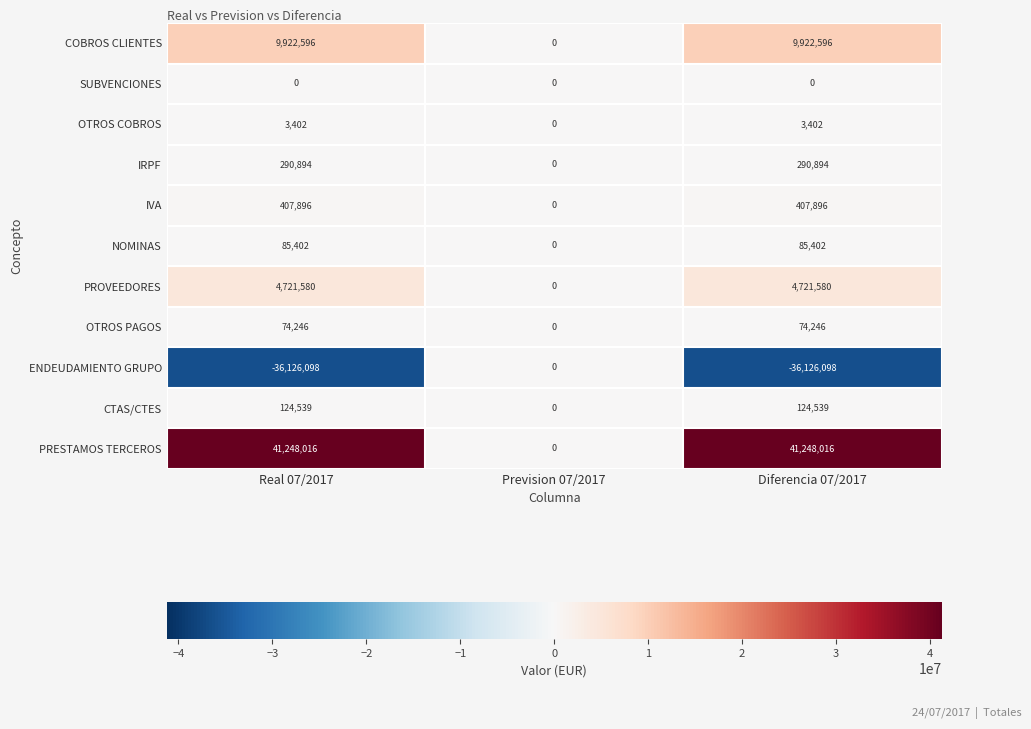

What is the difference between the OTROS PAGOS values at Prevision 07/2017 and Diferencia 07/2017?

74246